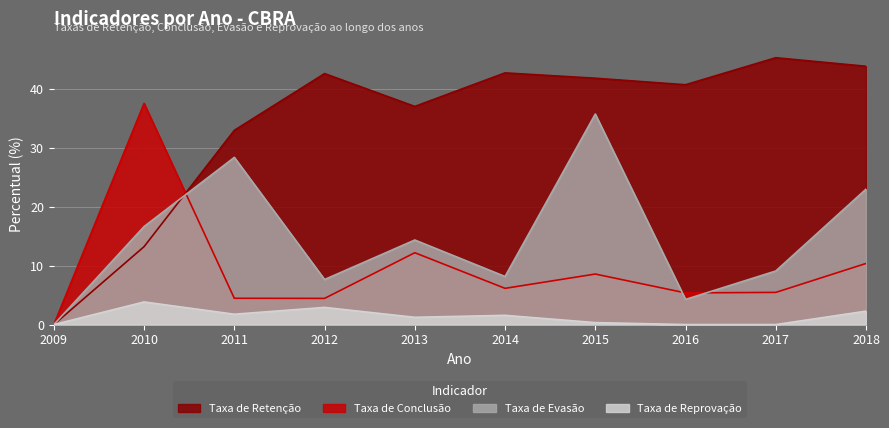

What are all the series names shown in the legend?

Taxa de Retenção, Taxa de Conclusão, Taxa de Evasão, Taxa de Reprovação